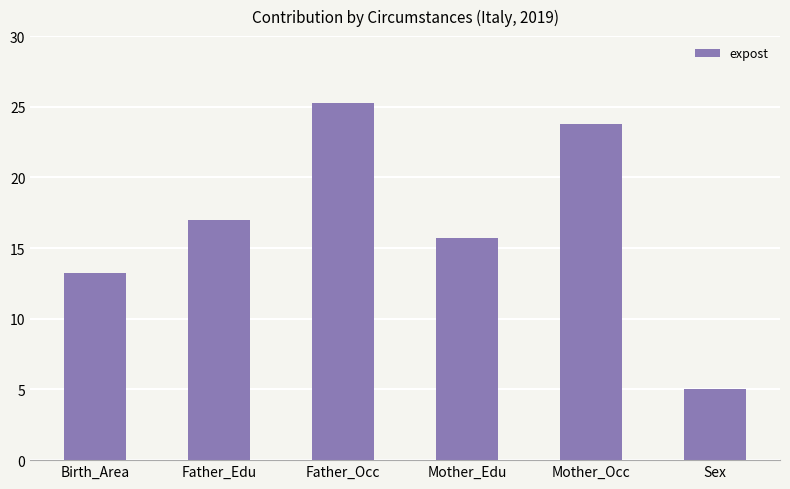

Which has a higher value, Sex or Mother_Occ?

Mother_Occ